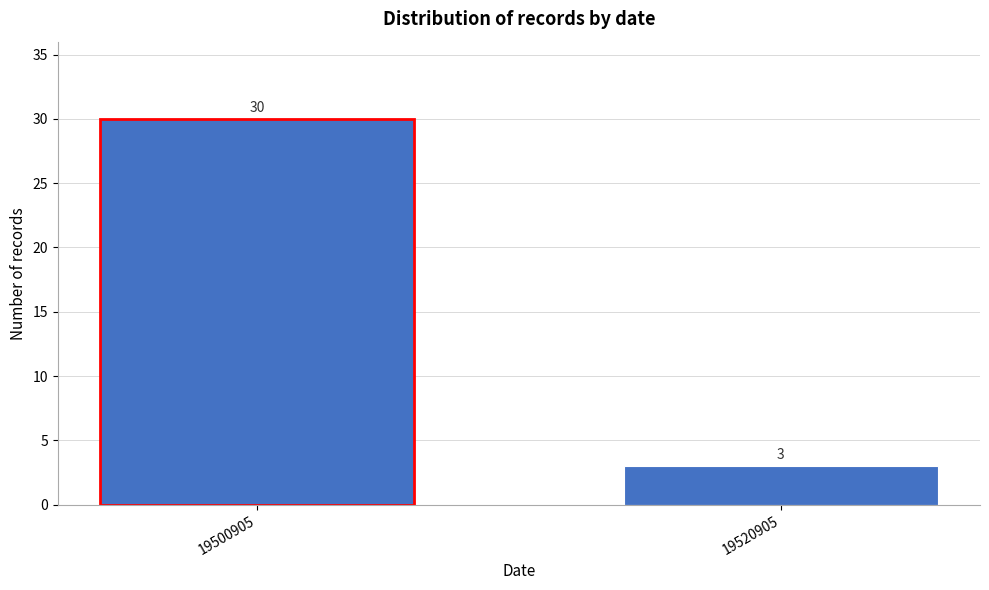

Reading left to right, transcribe all the data shown in this chart.

19500905=30	19520905=3